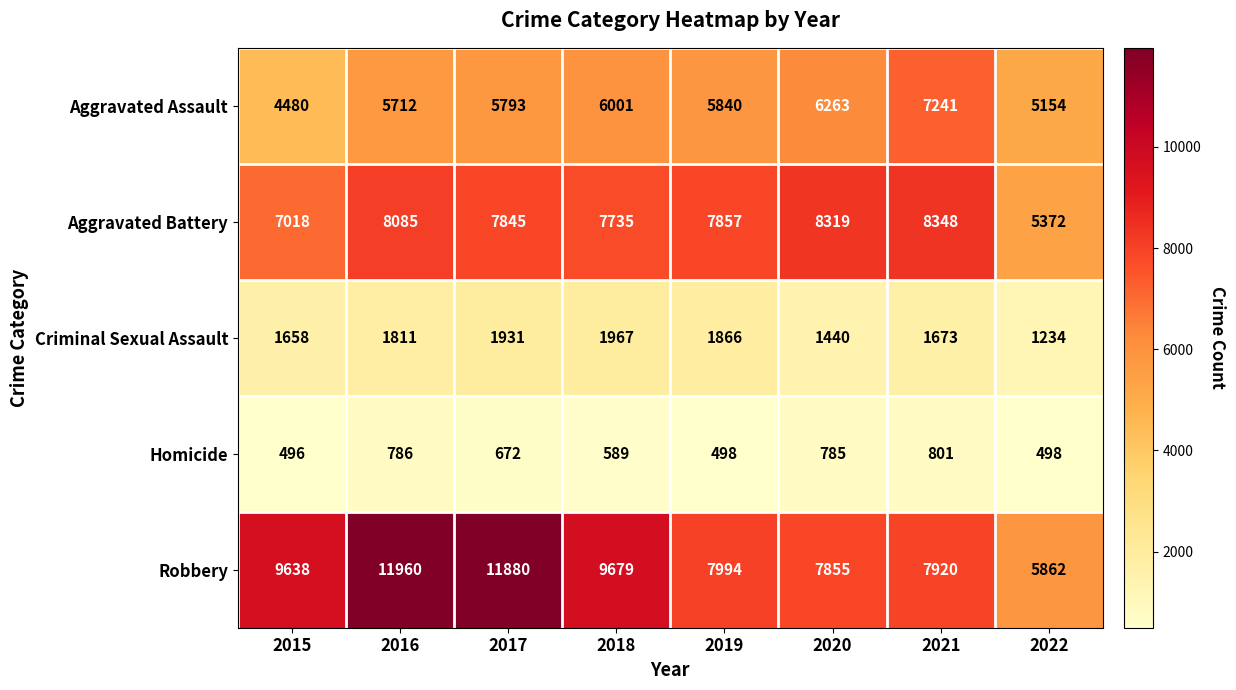

List the series in order of their peak value, lowest first.

Homicide, Criminal Sexual Assault, Aggravated Assault, Aggravated Battery, Robbery